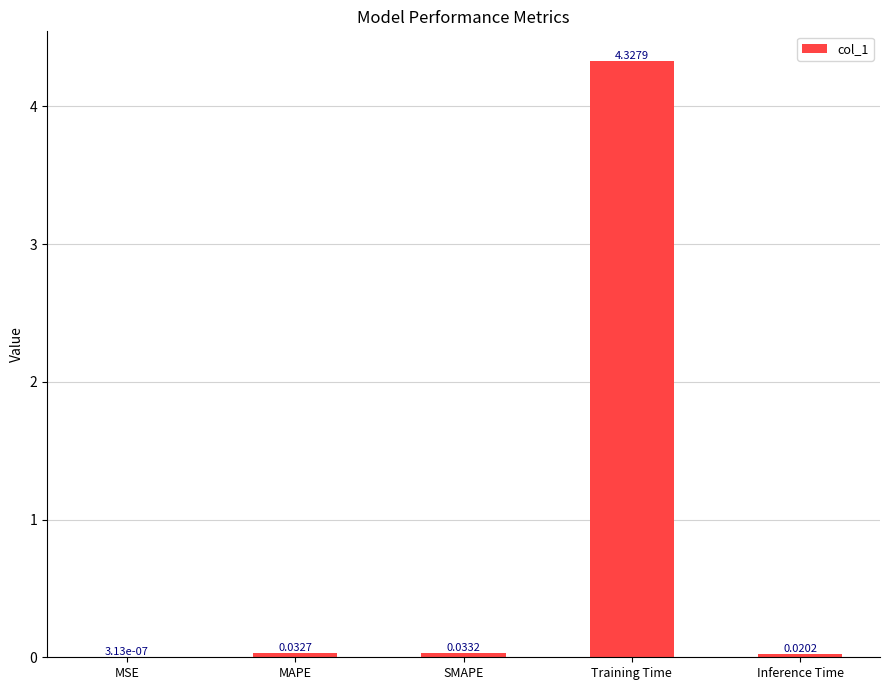

What is the sum of all values?

4.4